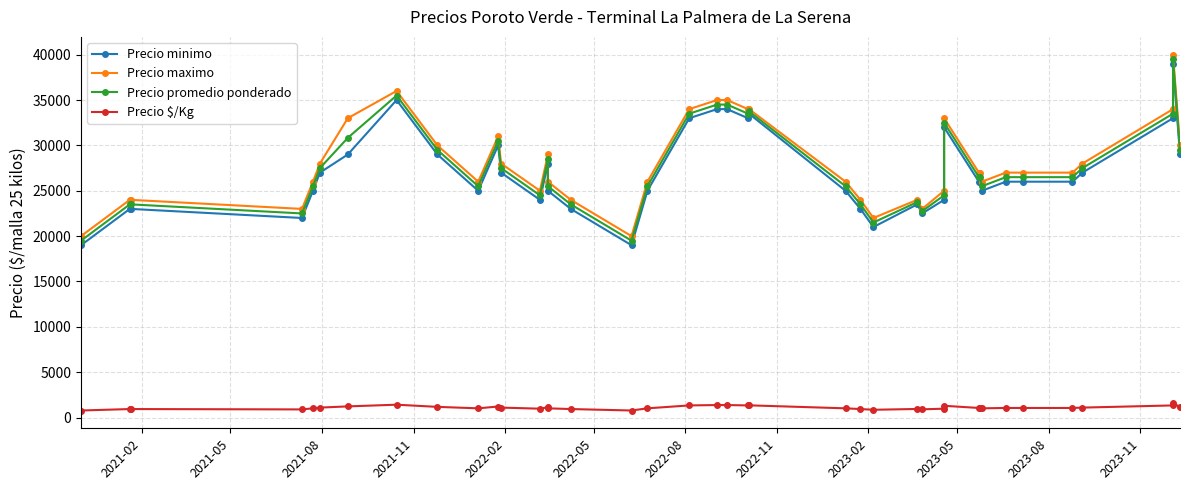

Rank the series by their maximum value, from highest to lowest.

Precio maximo, Precio promedio ponderado, Precio minimo, Precio $/Kg